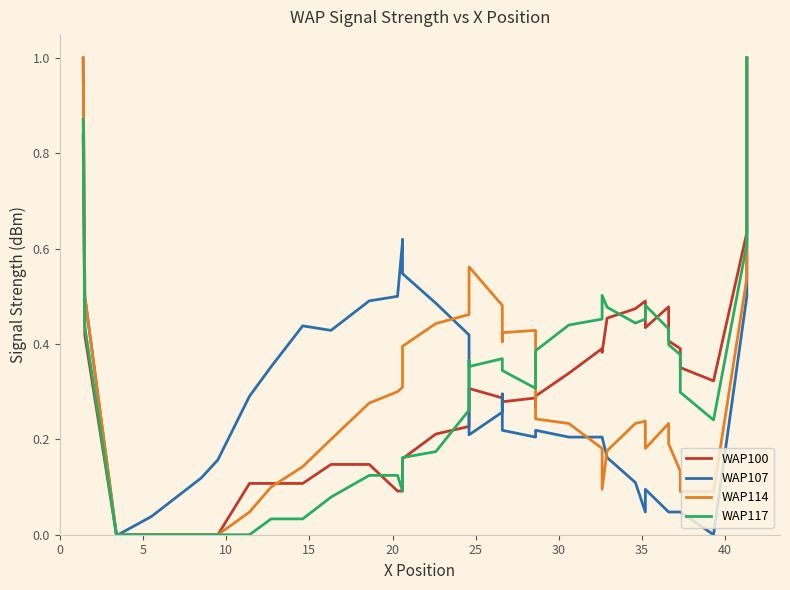

How many distinct data groups are displayed?

4